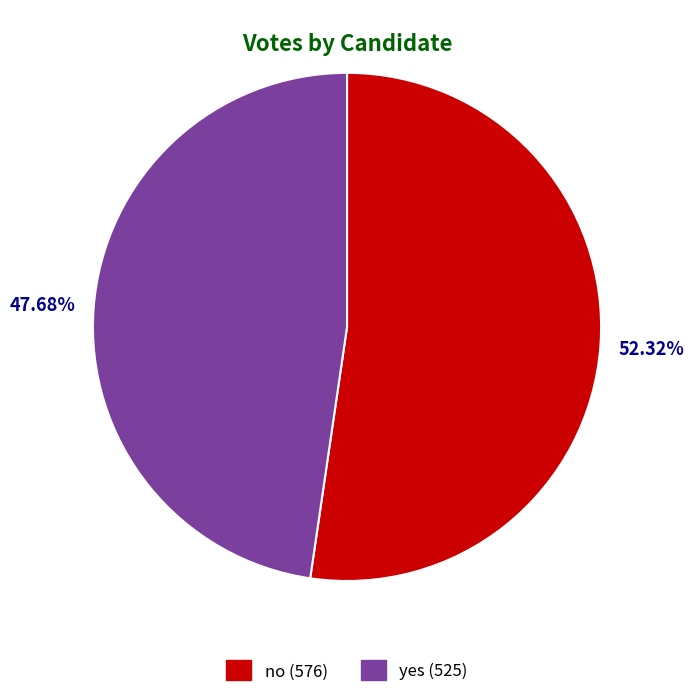

What is the ratio of the value at yes to the value at no?

0.9